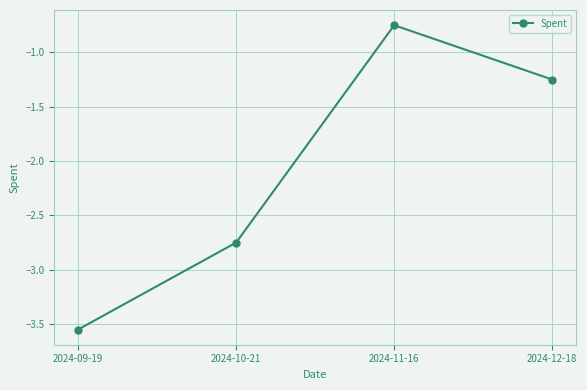

What is the label of the 3rd point from the right?

2024-10-21